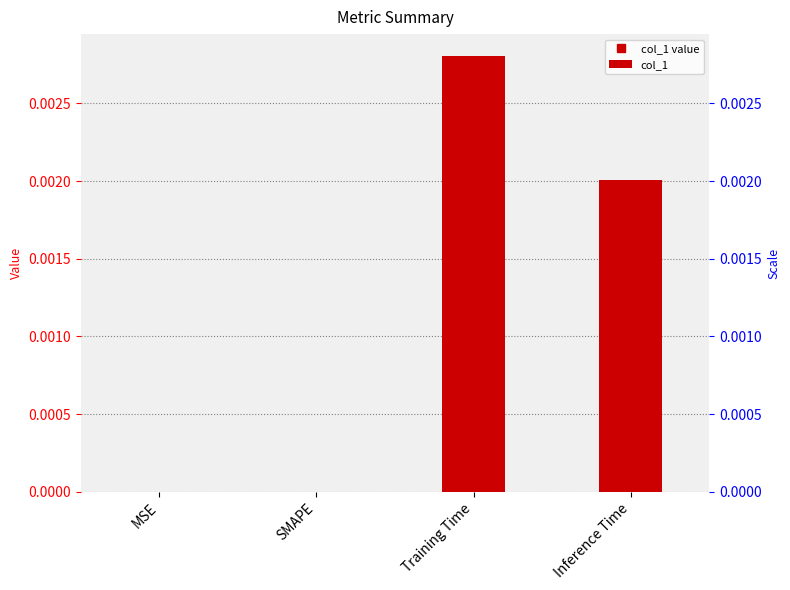

At which category does the chart reach its peak across all series?

Training Time